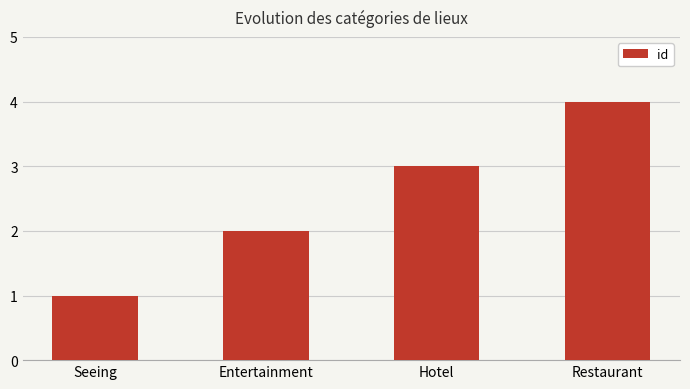

How many data points does each series have?

4